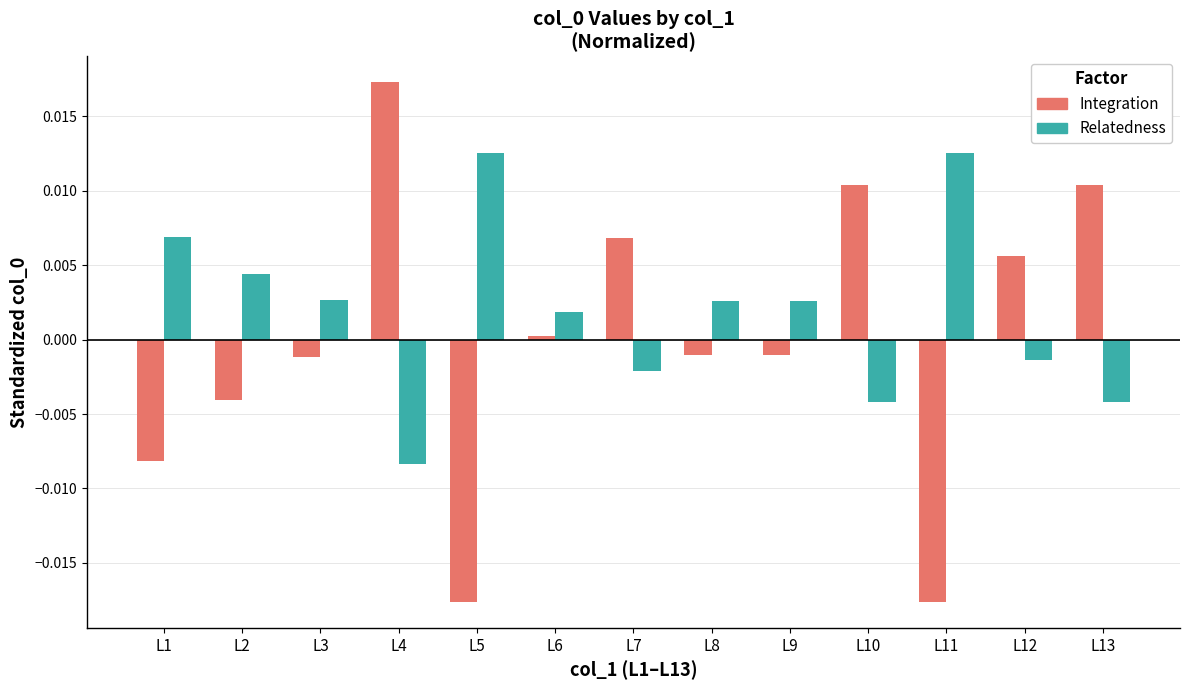

Does the chart contain stacked bars?

No